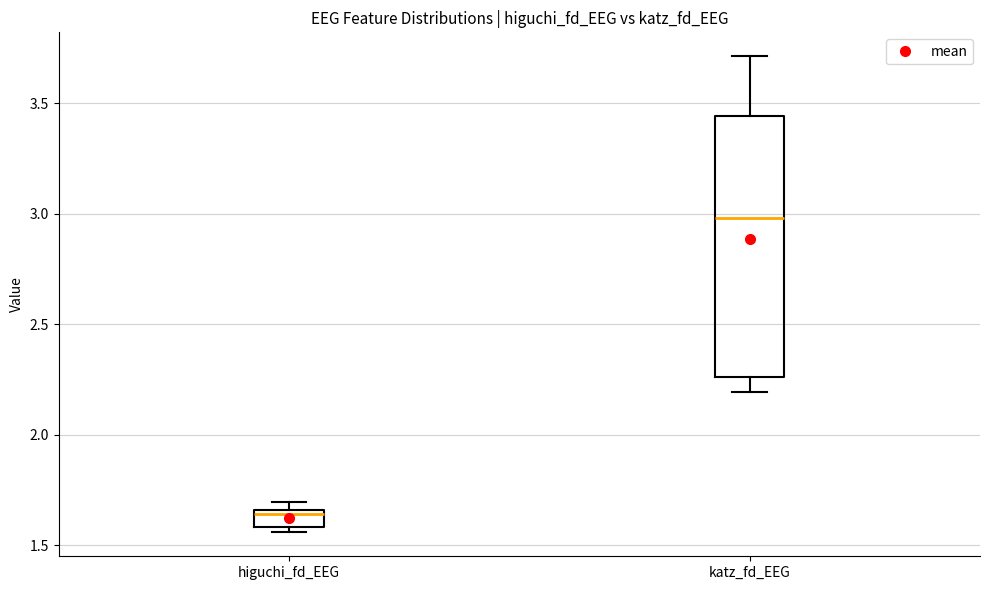

Which box has the highest median line?

katz_fd_EEG